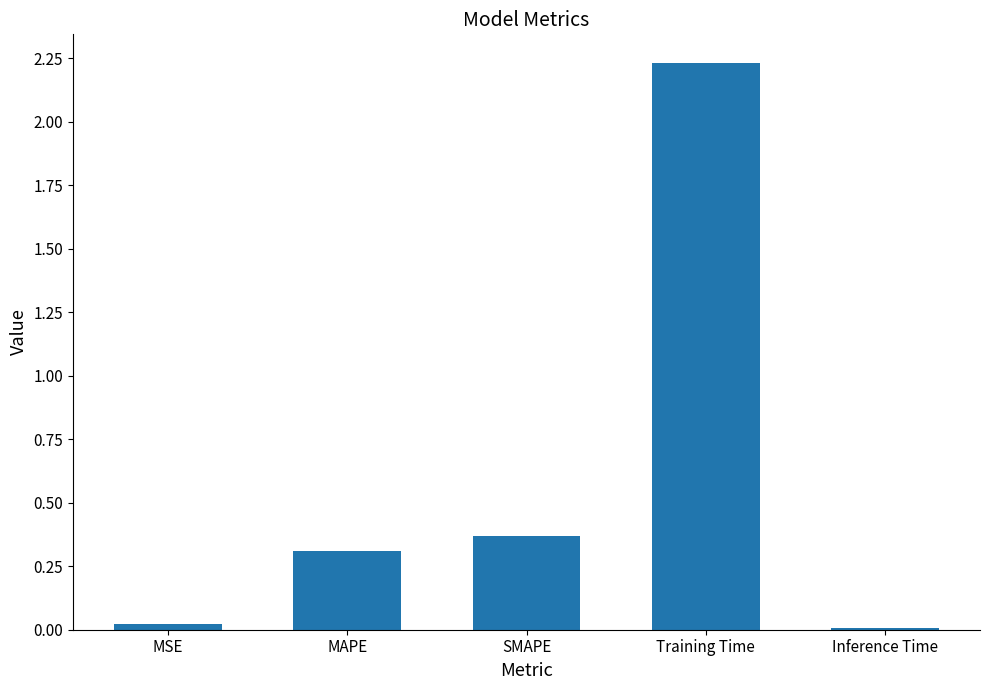

What is the change in value from MAPE to Inference Time?

-0.3